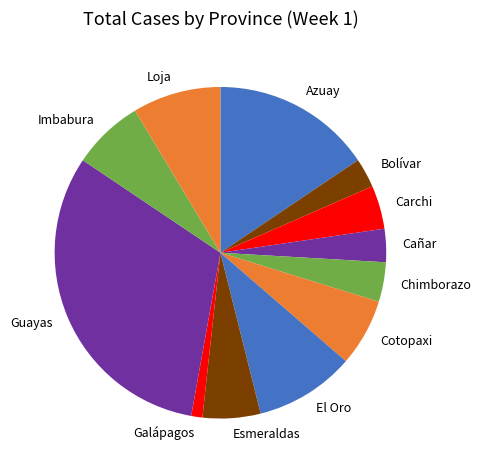

Which has a higher value, Bolívar or Guayas?

Guayas